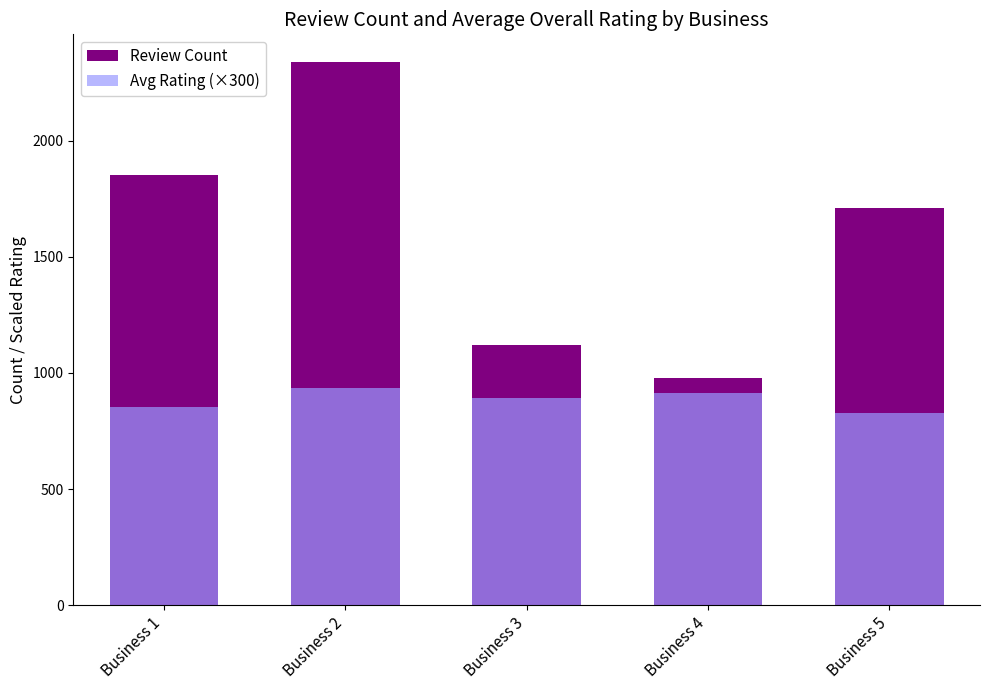

Count the number of categories in the chart.

5